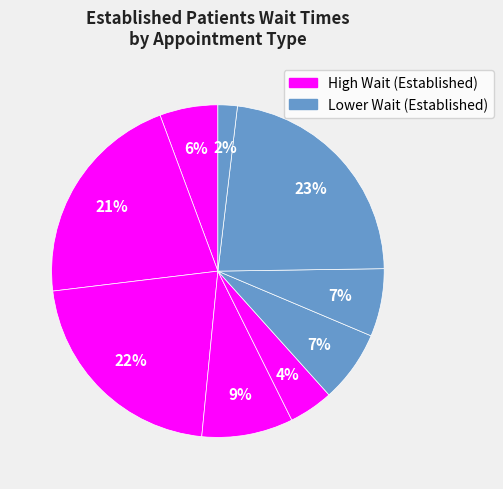

To the nearest percent, what is the average slice percentage?

11%